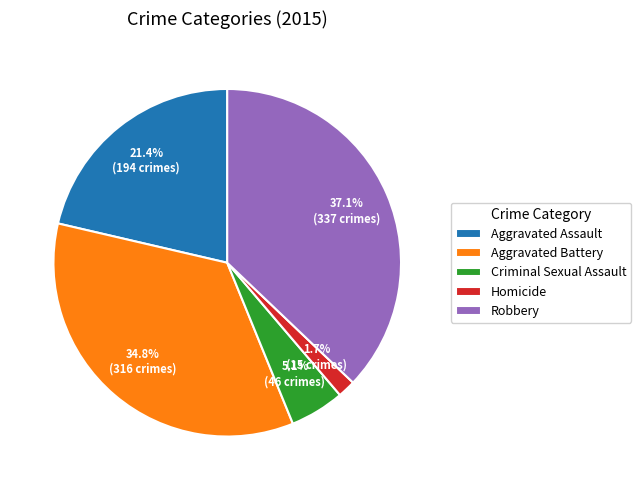

What is the smallest slice in the pie chart?

Homicide